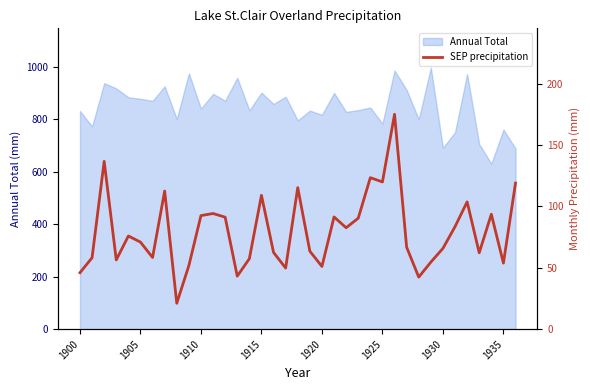

What is the maximum value shown in the chart?

175.0